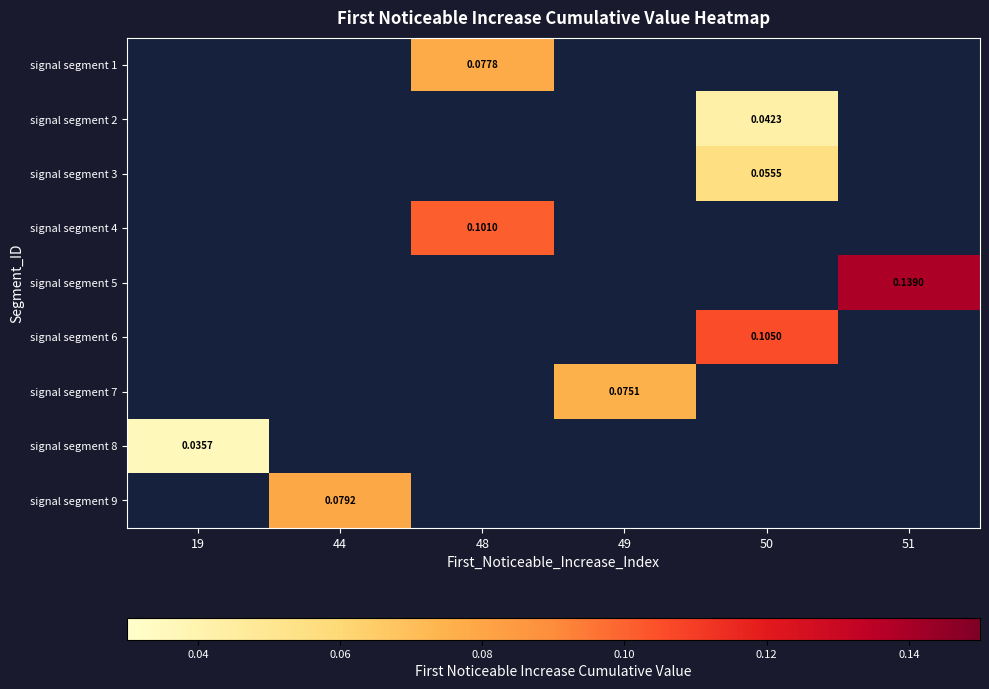

How many series are shown in this chart?

9